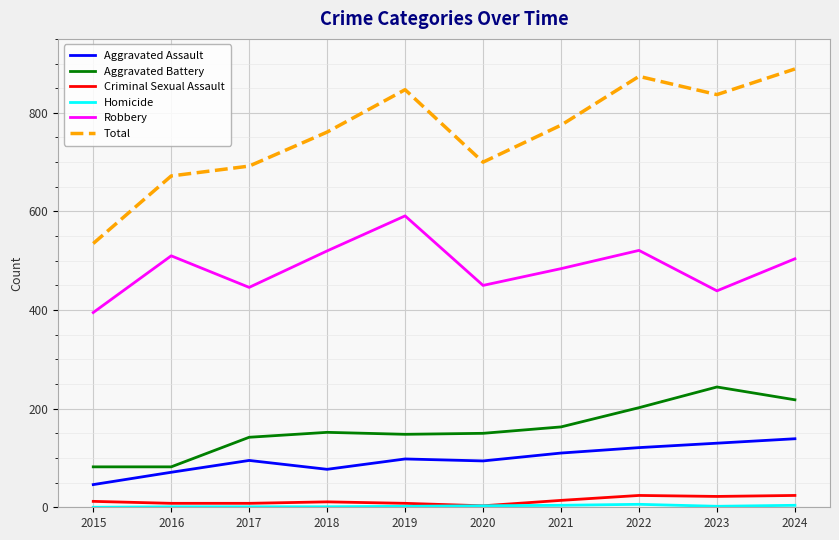

What is the maximum value shown in the chart?

889